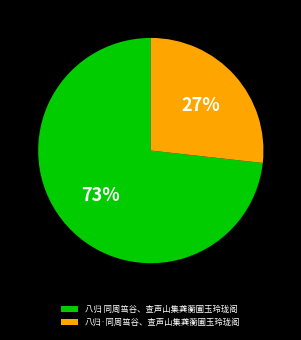

Approximately how many times larger is the value at 八归 同周筜谷、查声山集龚蘅圃玉玲珑阁 compared to 八归·同周筜谷、查声山集龚蘅圃玉玲珑阁?

2.7